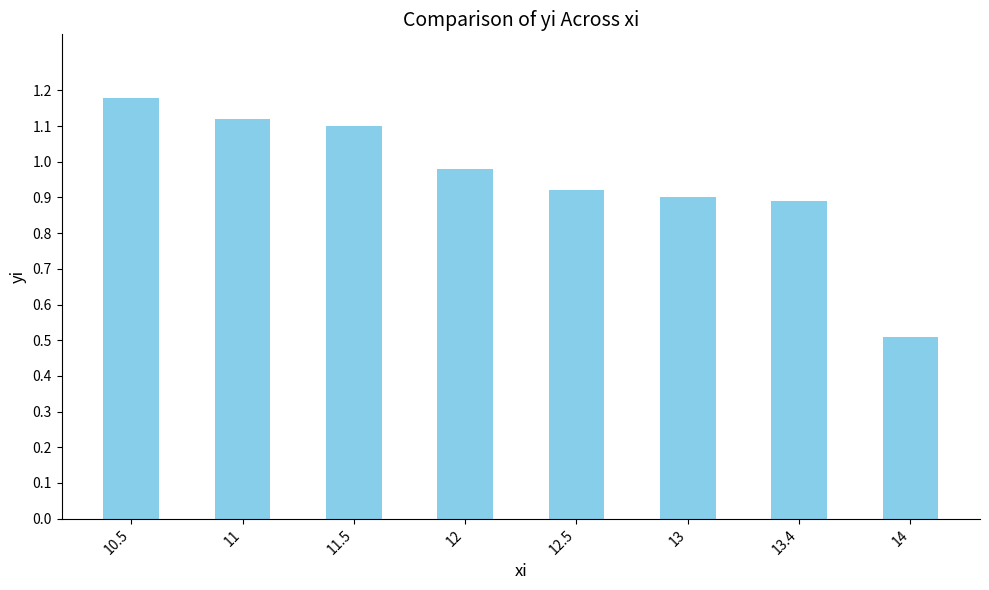

At which label is the value closest to 0?

14